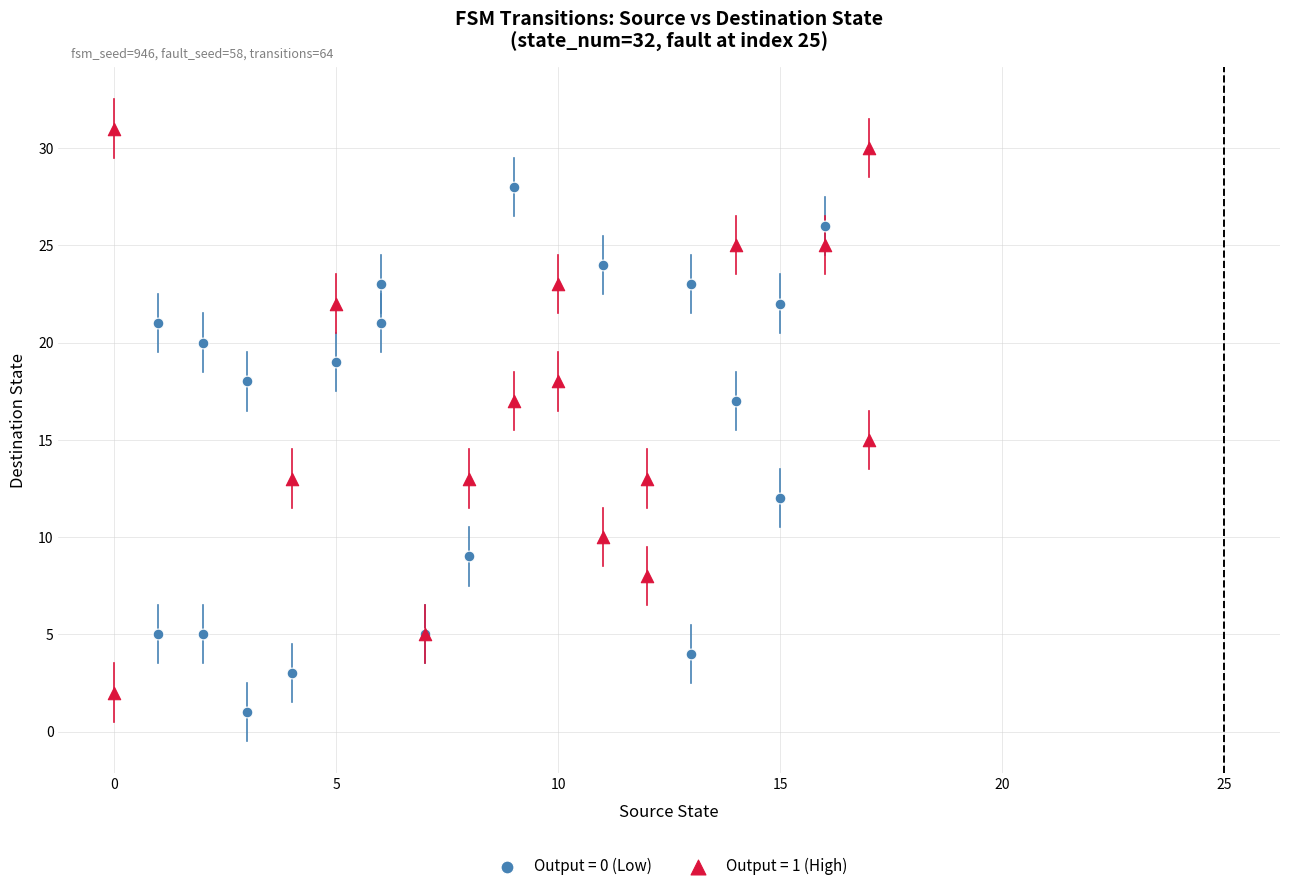

Which series reaches the maximum Y coordinate?

Output = 1 (High)